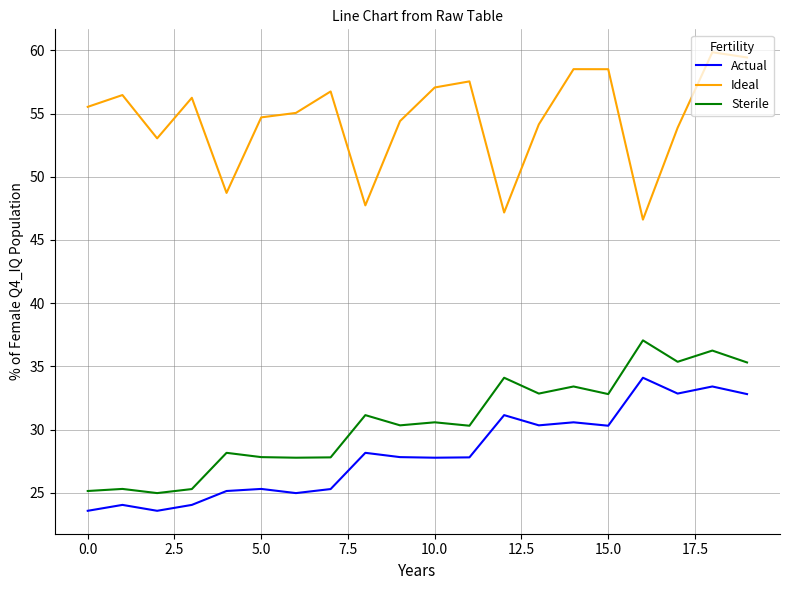

What is the highest value of the Sterile series?

37.1